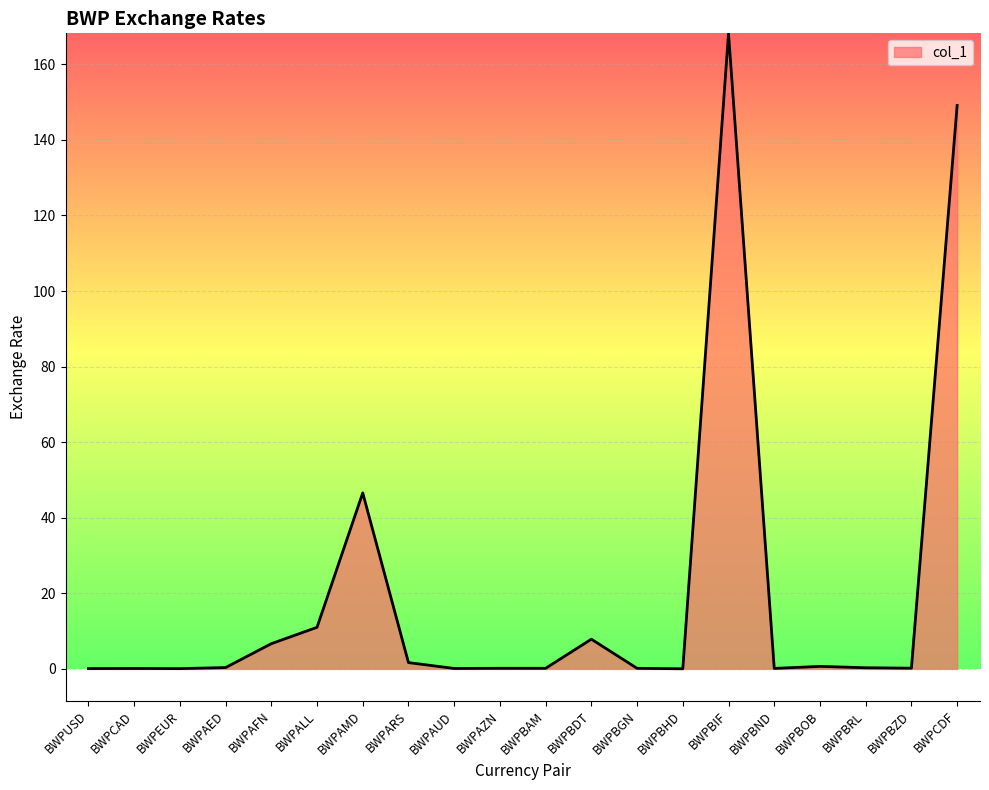

The value at BWPBDT is 7.9. True or false?

True